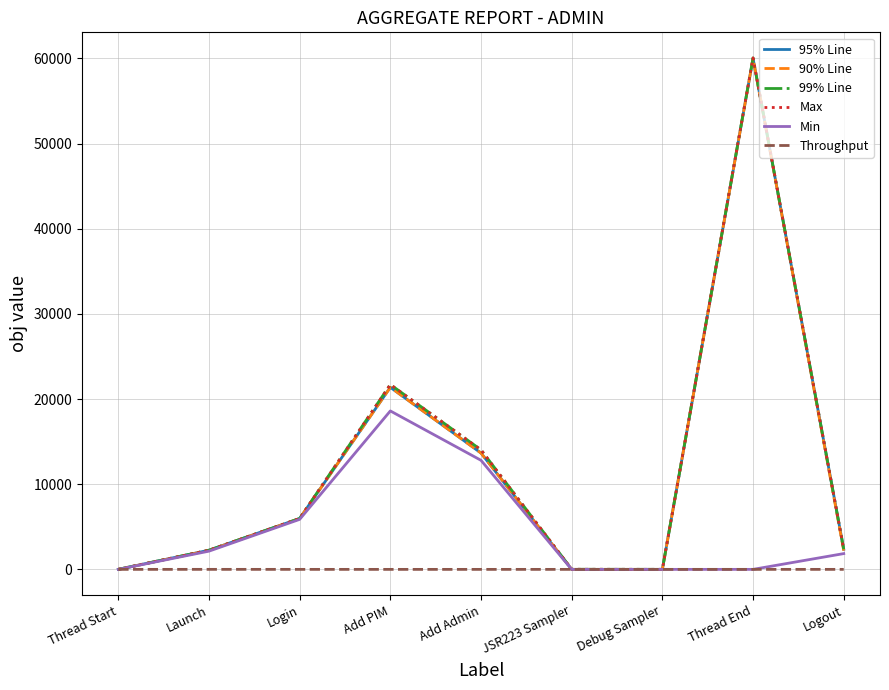

Does the chart have visible grid lines?

Yes